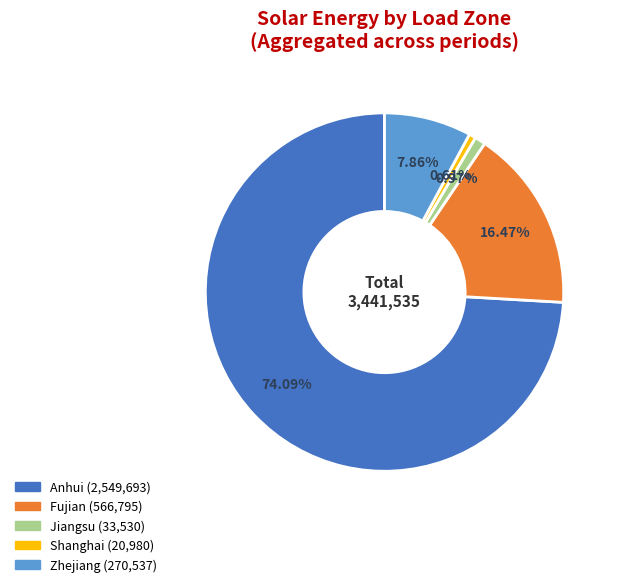

How many slices are in this pie chart?

5